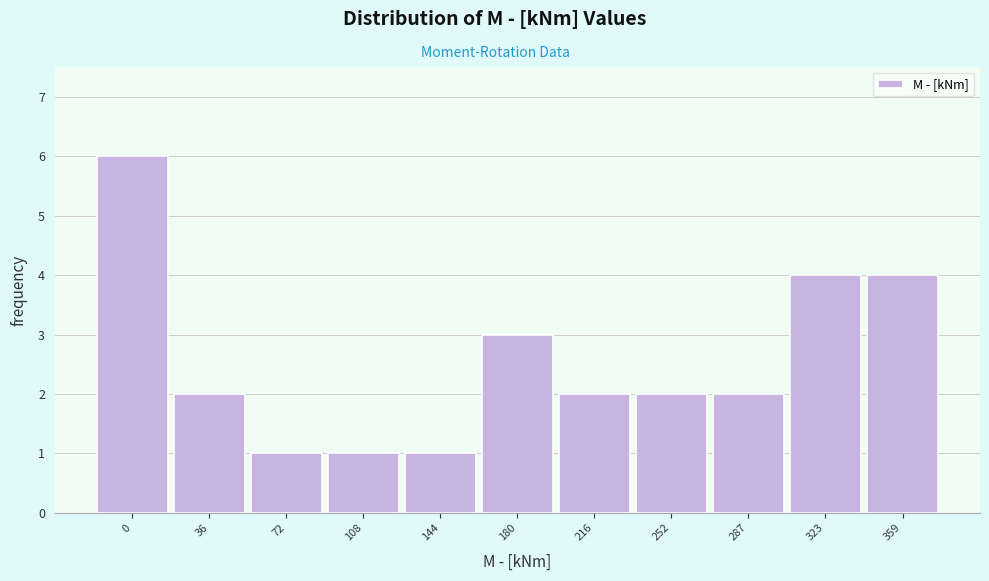

Reading right to left, extract all data points from this chart.

359=4	323=4	287=2	252=2	216=2	180=3	144=1	108=1	72=1	36=2	0=6